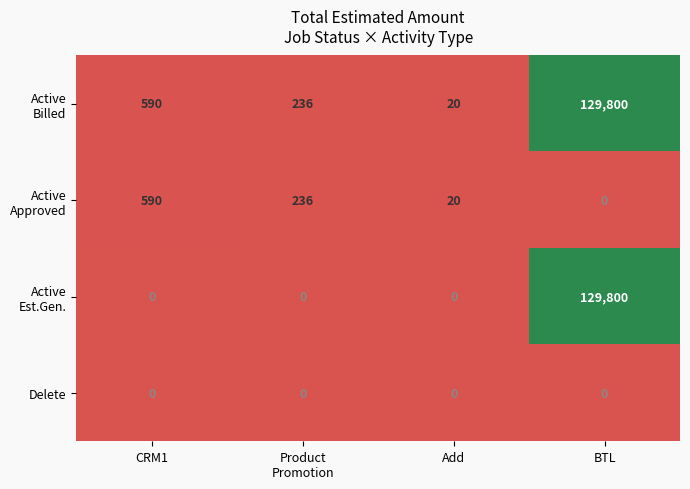

What is the total value across all series at Add?

40